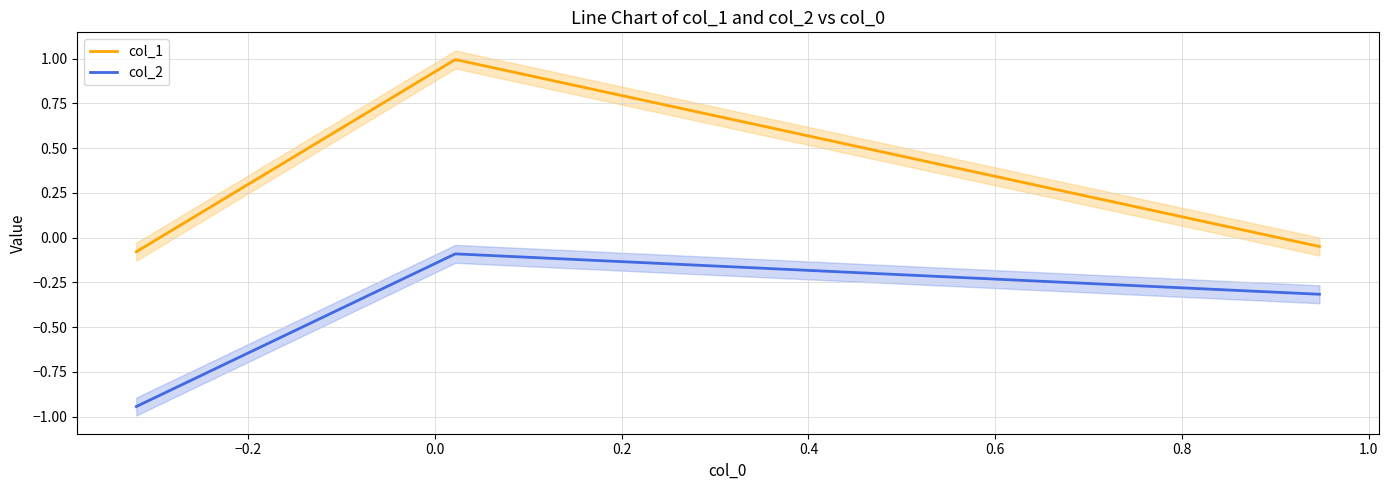

How many positive values does the col_1 series have?

1